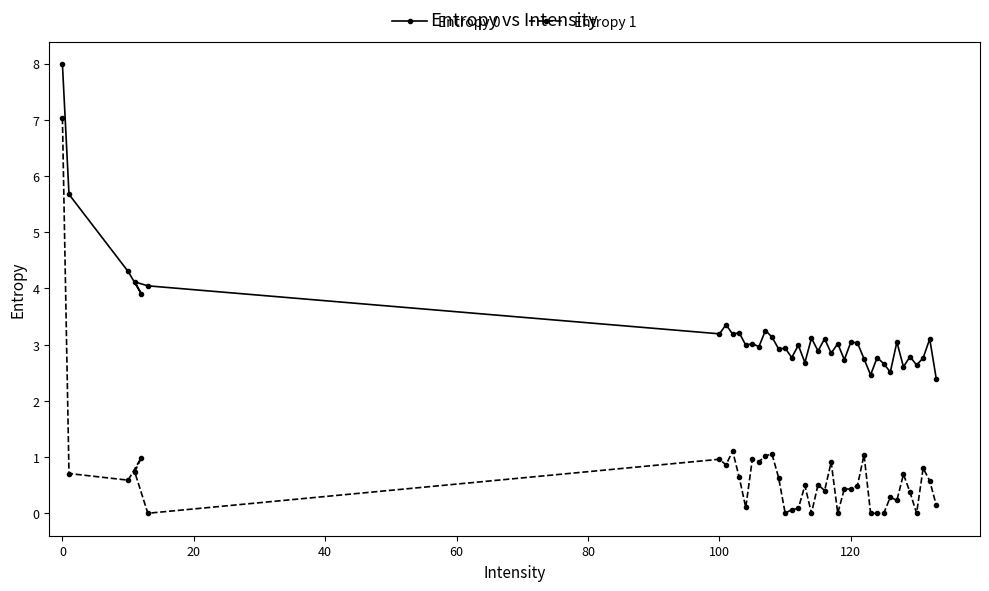

True or false: Entropy 0 has a value of 3.2 at 100.

True